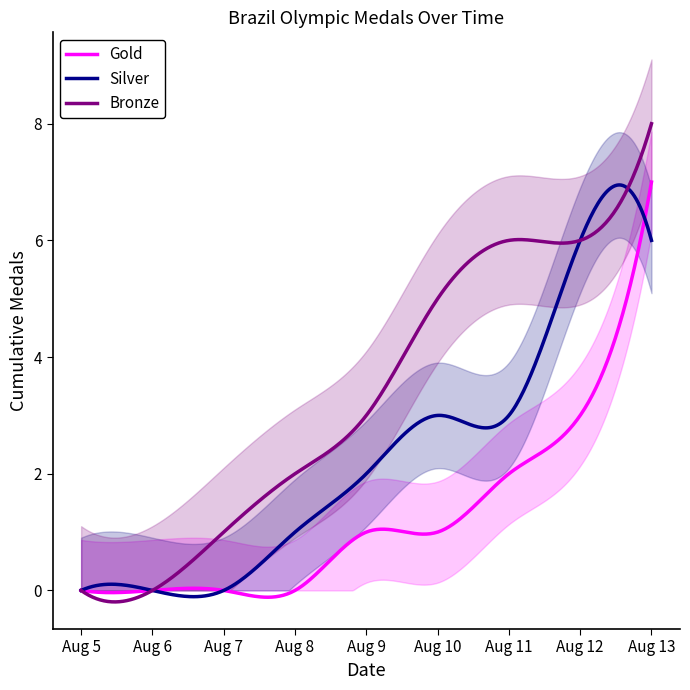

Reading left to right, extract all data points from this chart.

Gold: 0	0	0	0	1	1	2	3	7
Silver: 0	0	0	1	2	3	3	6	6
Bronze: 0	0	1	2	3	5	6	6	8